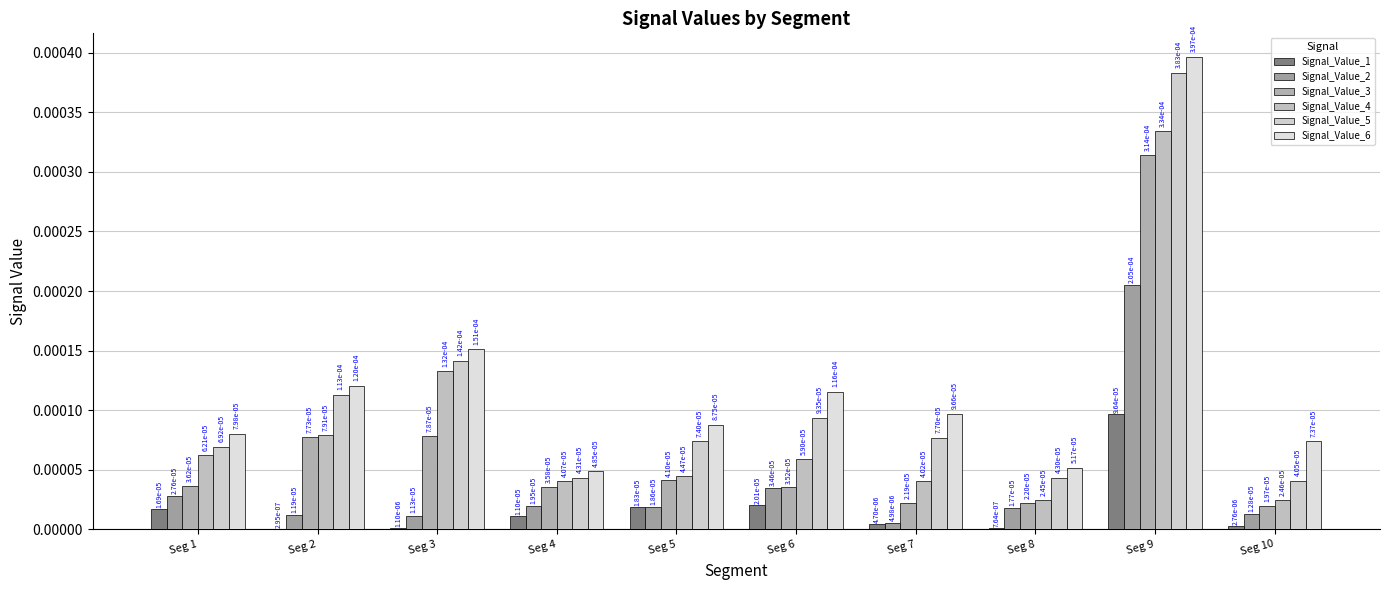

List the labels in order of Signal_Value_2 value, largest first.

Seg 9, Seg 6, Seg 1, Seg 4, Seg 5, Seg 8, Seg 10, Seg 2, Seg 3, Seg 7